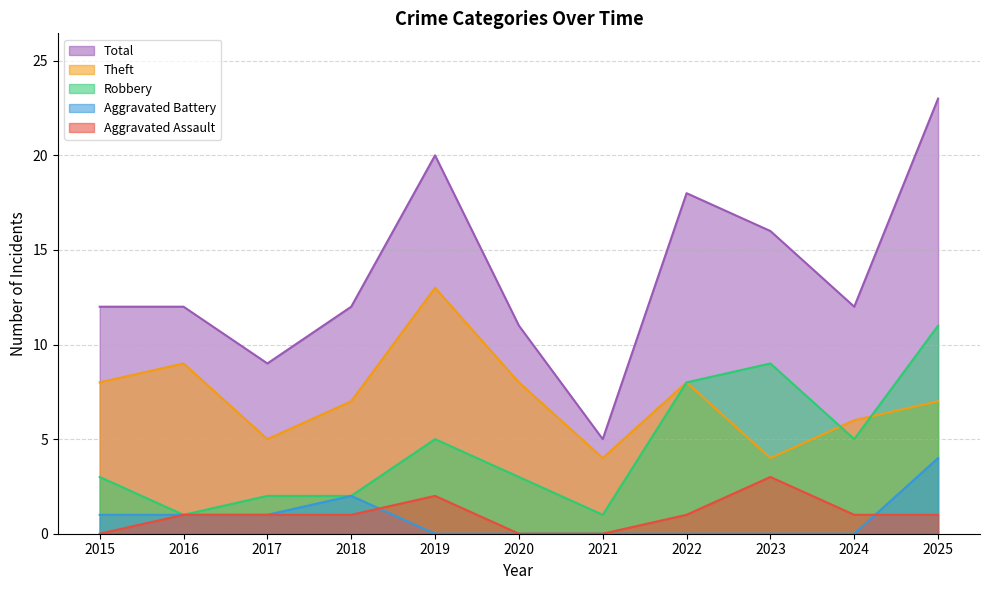

What is the maximum value shown in the chart?

23